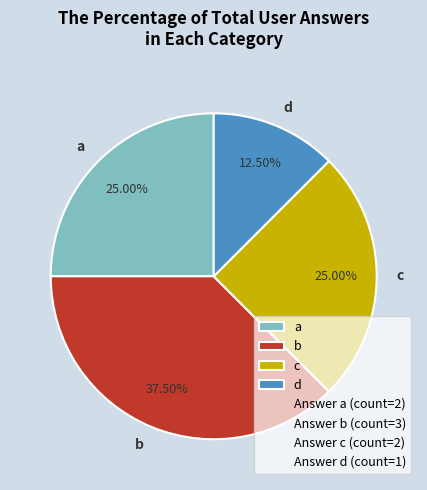

Is the sum of d and a greater than half?

No